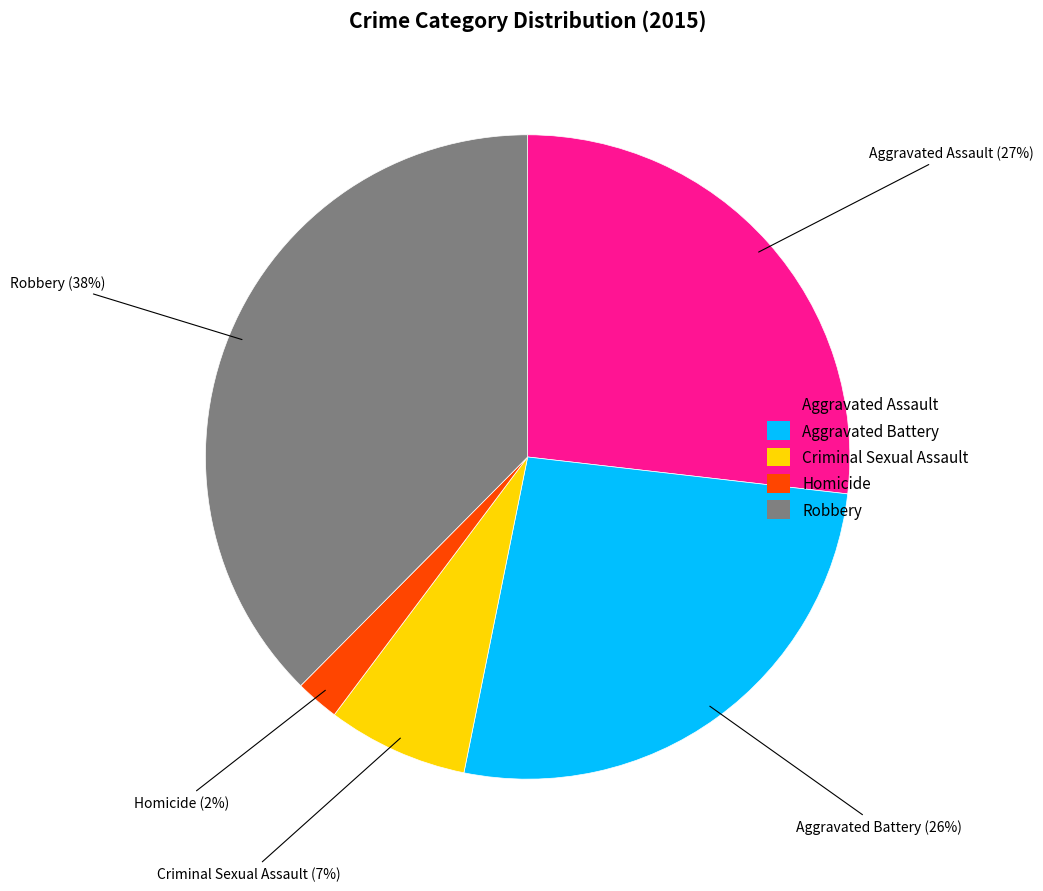

Does Robbery account for over 50% of the chart?

No